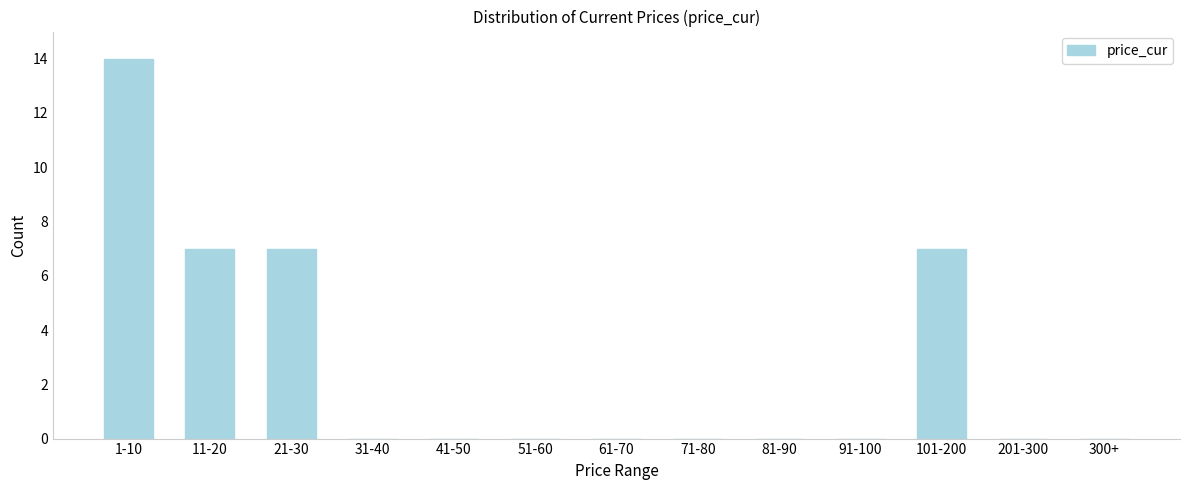

Reading left to right, what are all the values shown in this chart?

1-10=14	11-20=7	21-30=7	31-40=0	41-50=0	51-60=0	61-70=0	71-80=0	81-90=0	91-100=0	101-200=7	201-300=0	300+=0